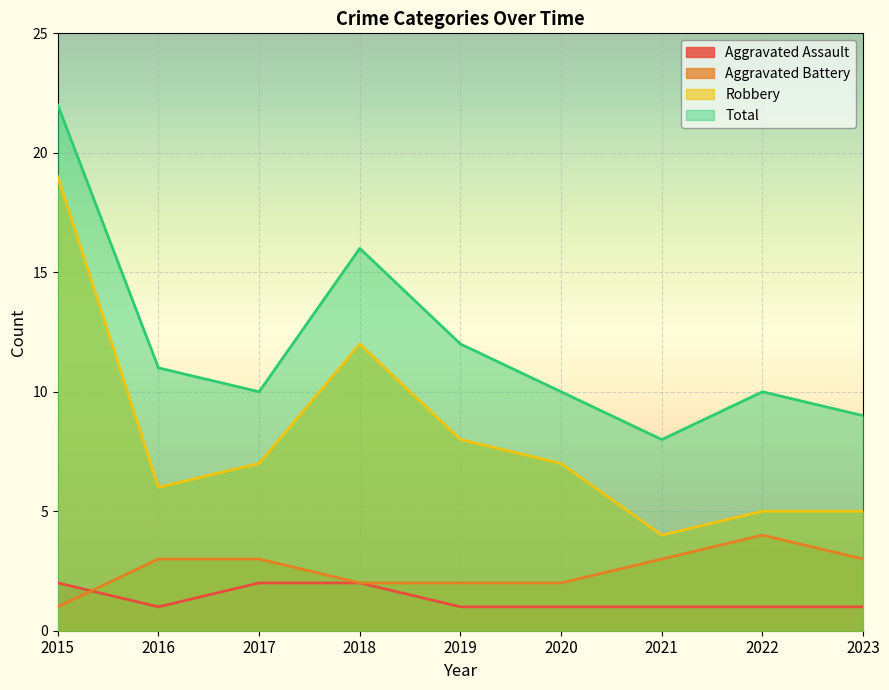

At 2017, list the series in order from smallest to largest.

Aggravated Assault, Aggravated Battery, Robbery, Total